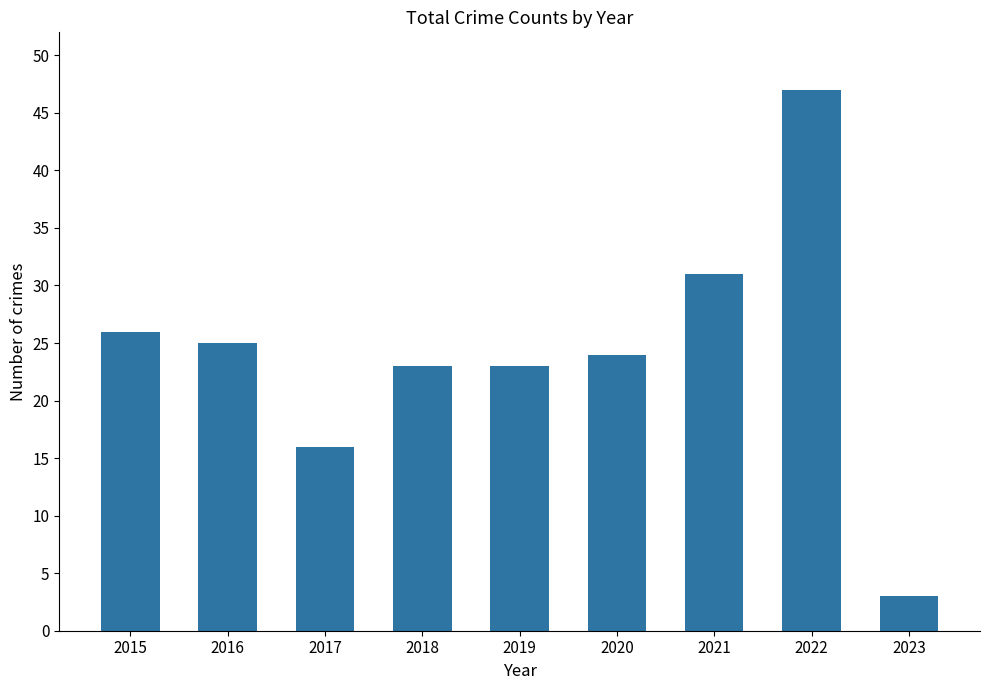

What is the greatest value displayed?

47